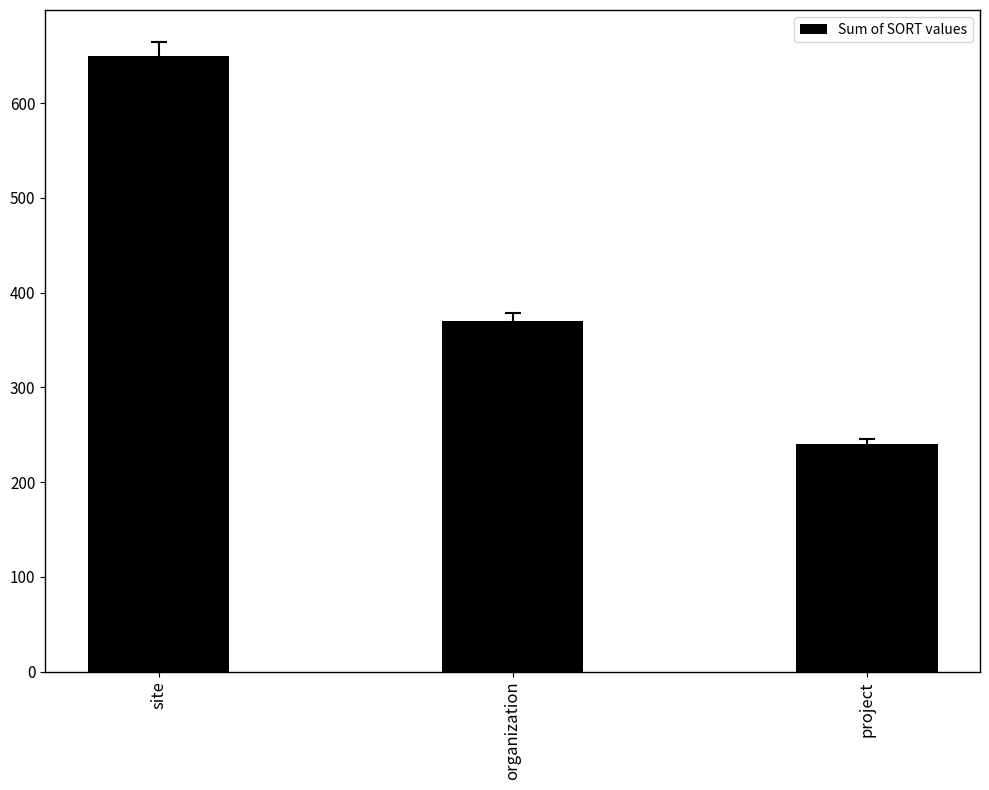

At which label does the data first exceed 370?

site